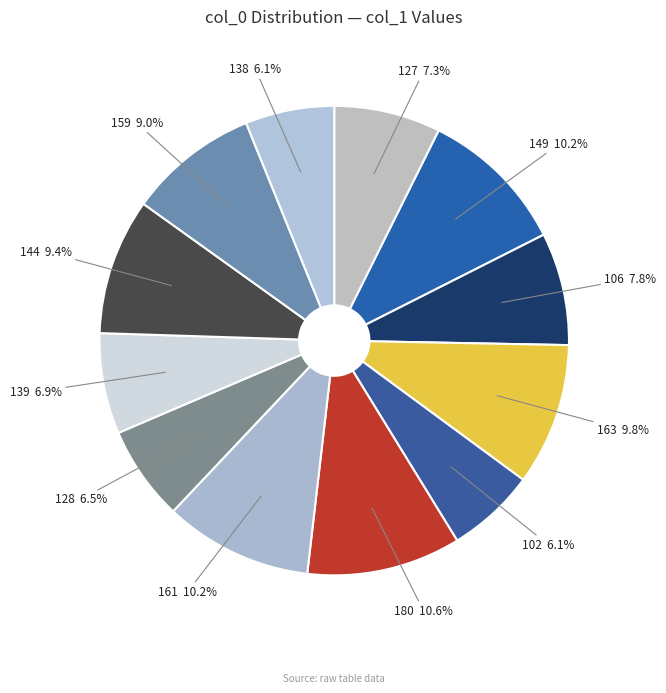

How many slices are in this pie chart?

12